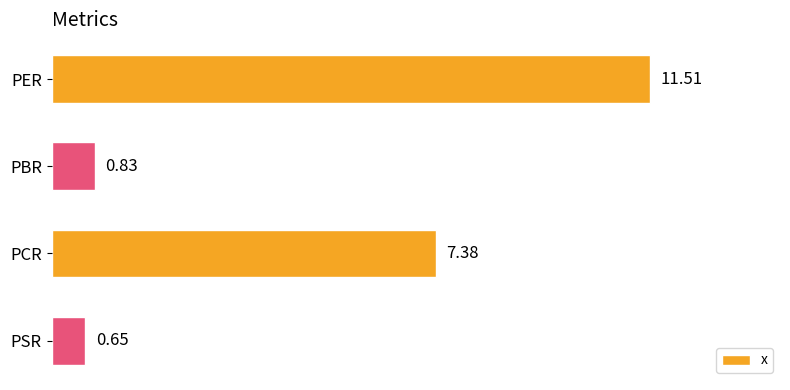

What is the label of the 3rd bar from the top?

PCR